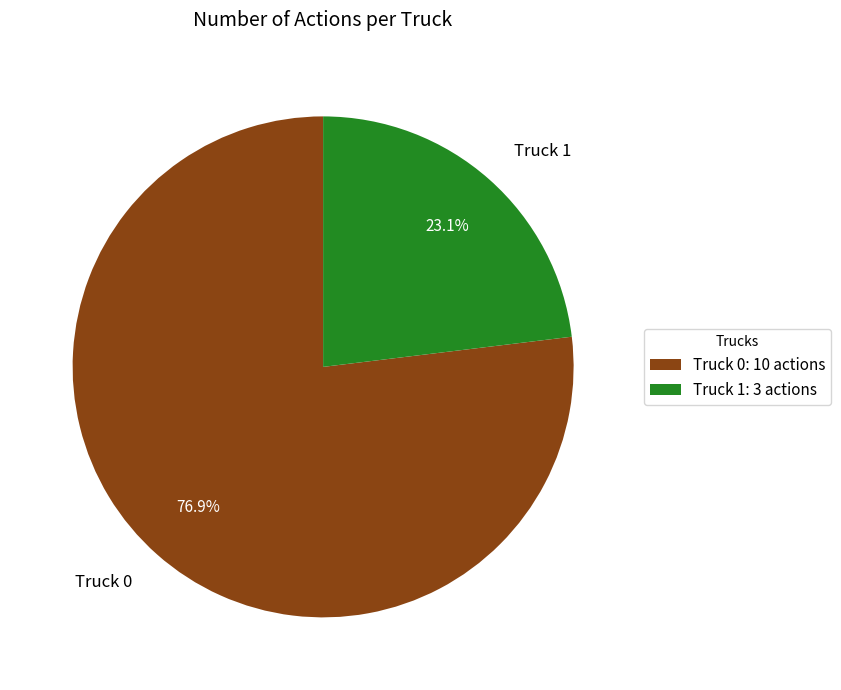

What percentage is the Truck 0 slice, to the nearest percent?

77%